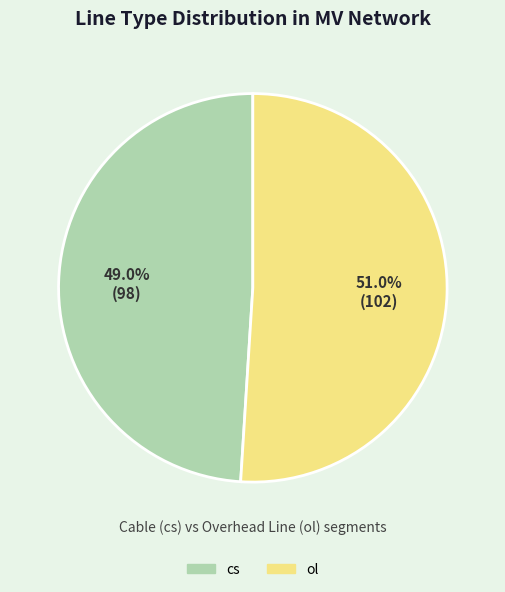

Does any single category account for the majority?

Yes